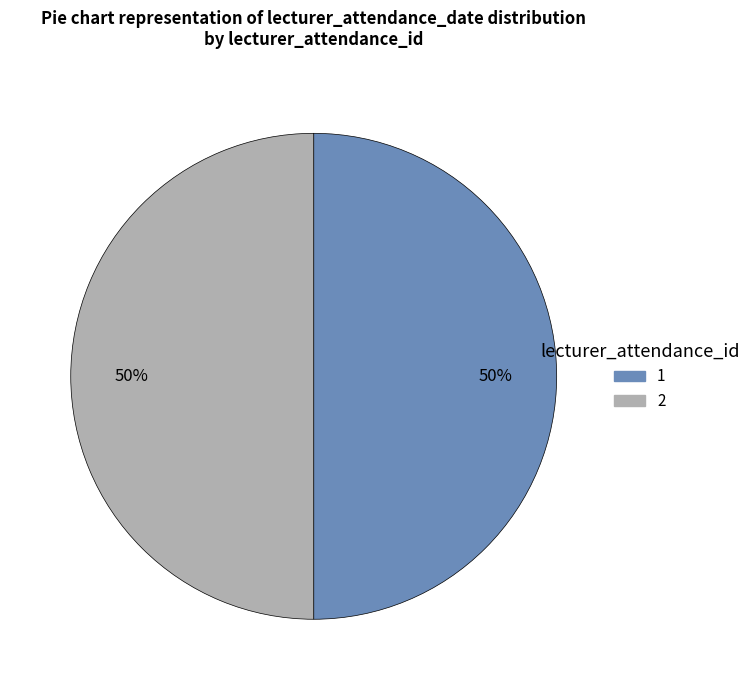

Count the number of slices in the pie.

2